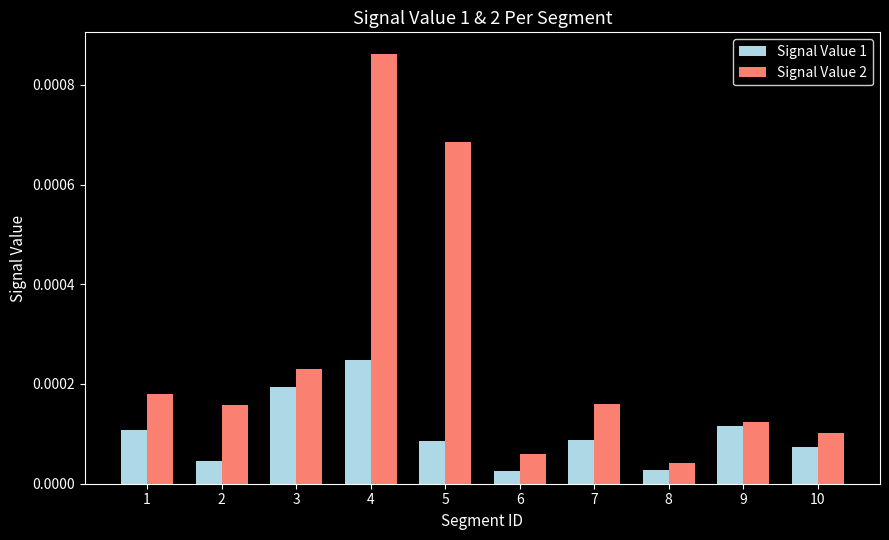

Which series changed the most between 4 and 8?

Signal Value 2